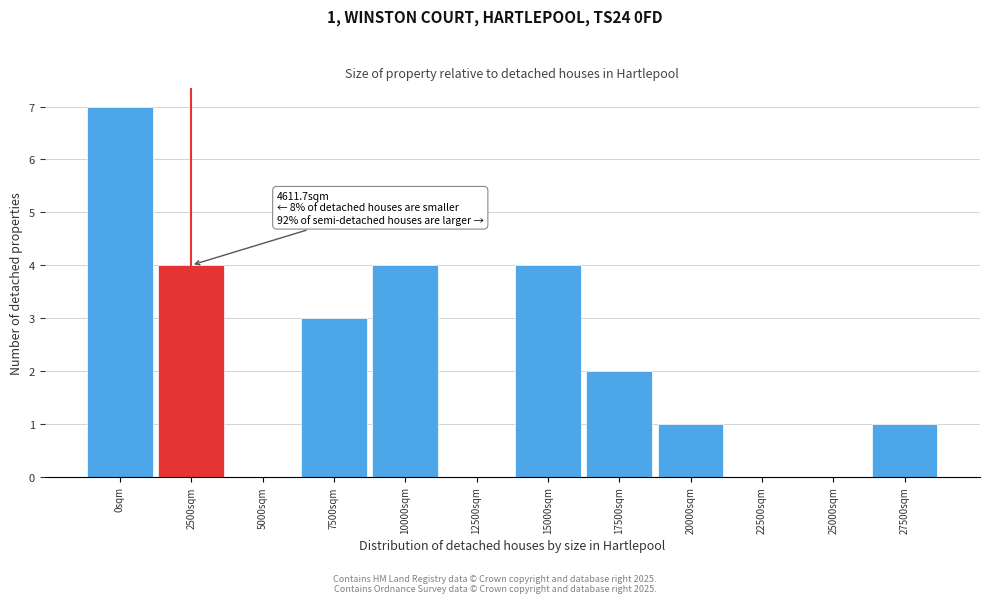

Reading left to right, transcribe all the data shown in this chart.

0sqm=7	2500sqm=4	5000sqm=0	7500sqm=3	10000sqm=4	12500sqm=0	15000sqm=4	17500sqm=2	20000sqm=1	22500sqm=0	25000sqm=0	27500sqm=1